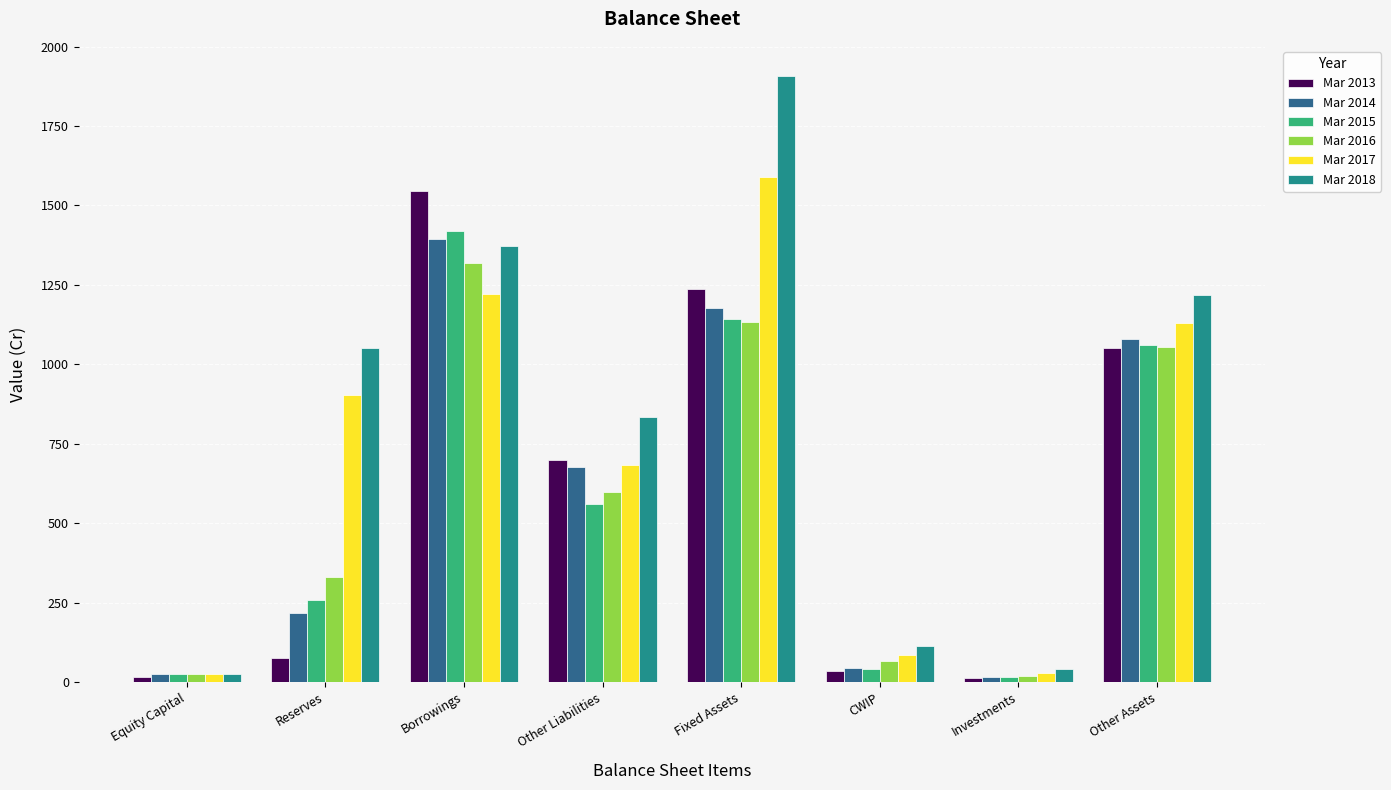

What is the total value across all series at Equity Capital?

136